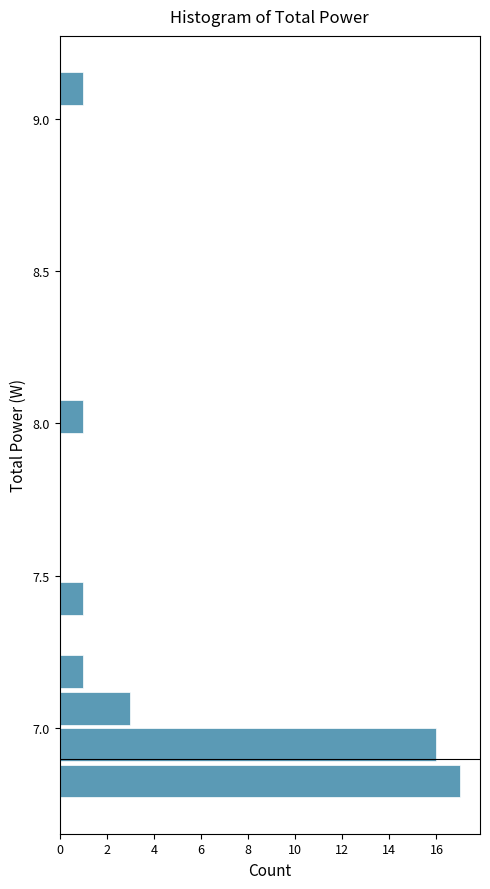

Read against the y-axis, roughly where is the centre of the longest bar?

6.85